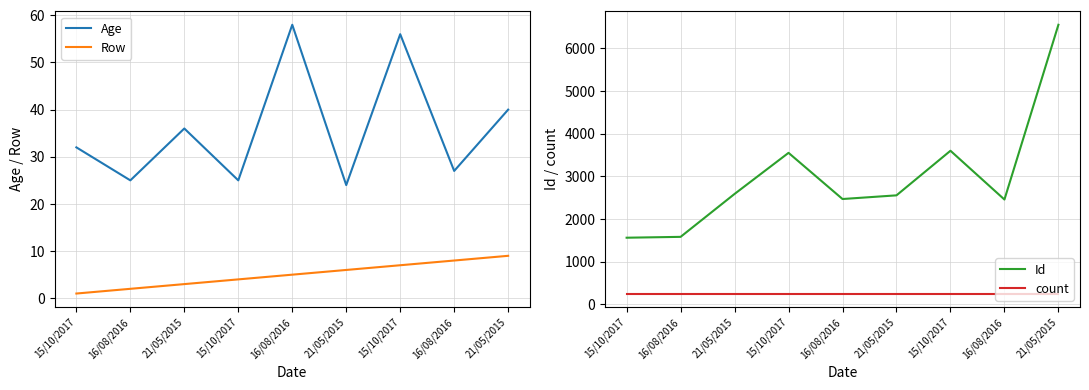

The Age series shows 12 at 16/08/2016. True or false?

False